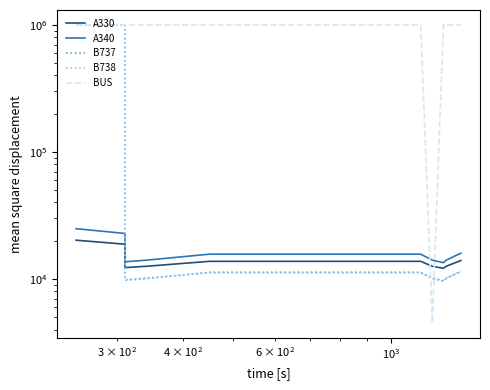

Which series has the largest total across all categories?

BUS